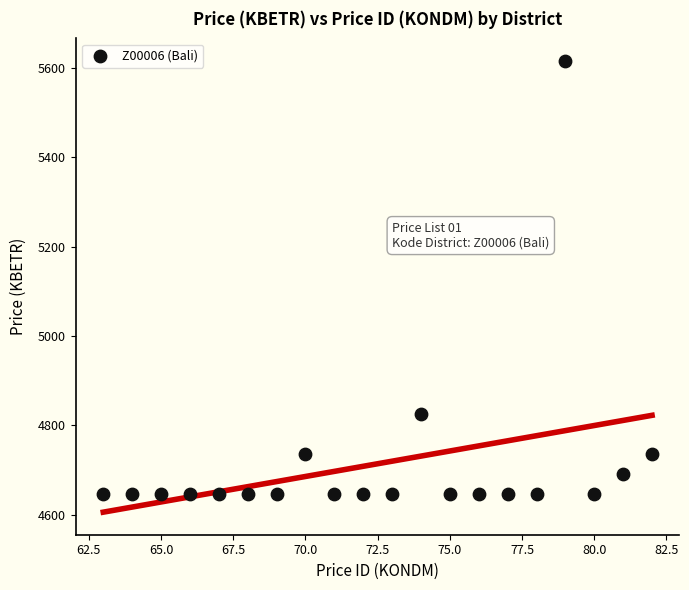

What is the range of X values (max minus min)?

19.0